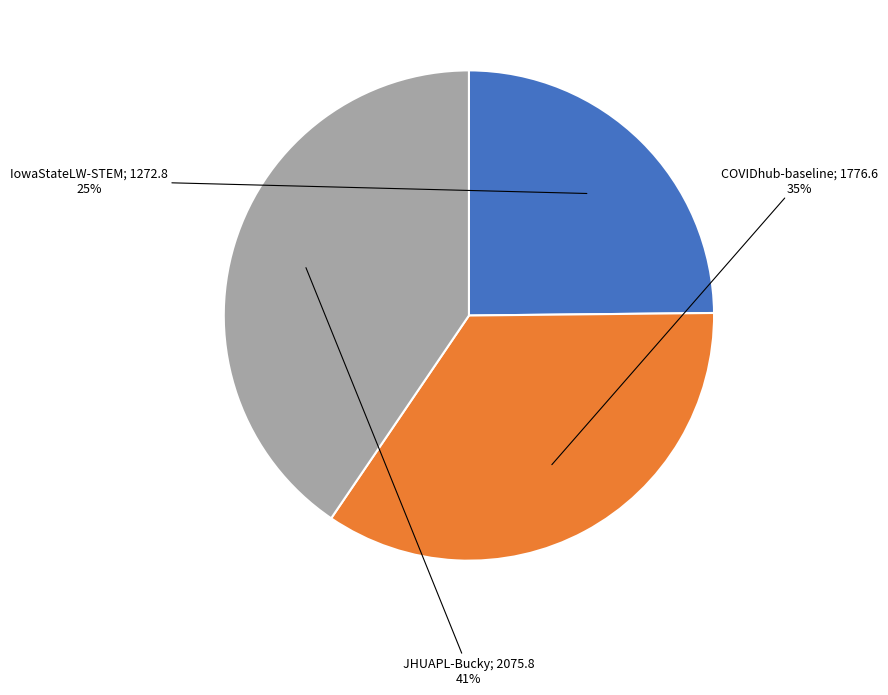

Is there a majority slice in this chart?

No